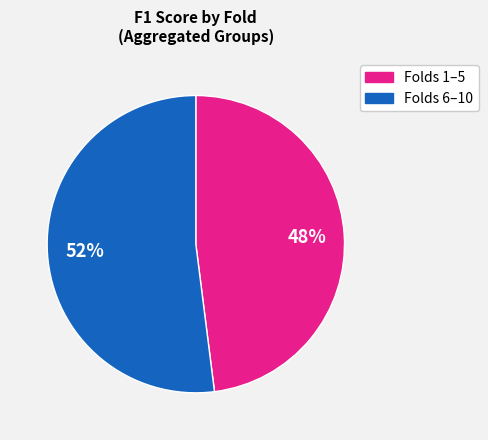

To the nearest percent, what is the average slice percentage?

50%